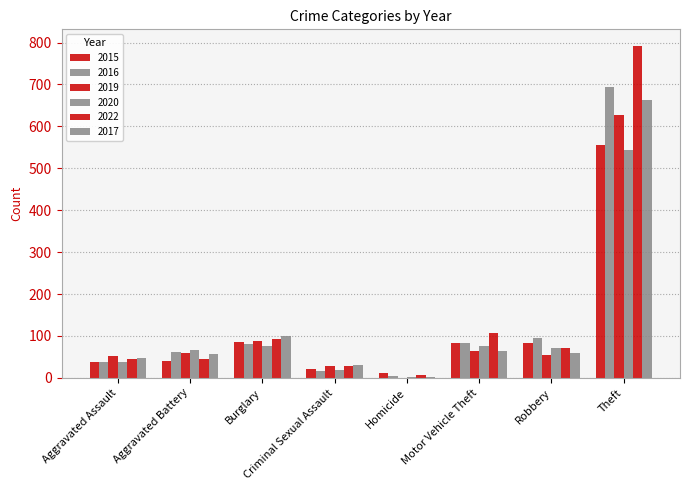

True or false: 2019 has a value of 55 at Robbery.

True